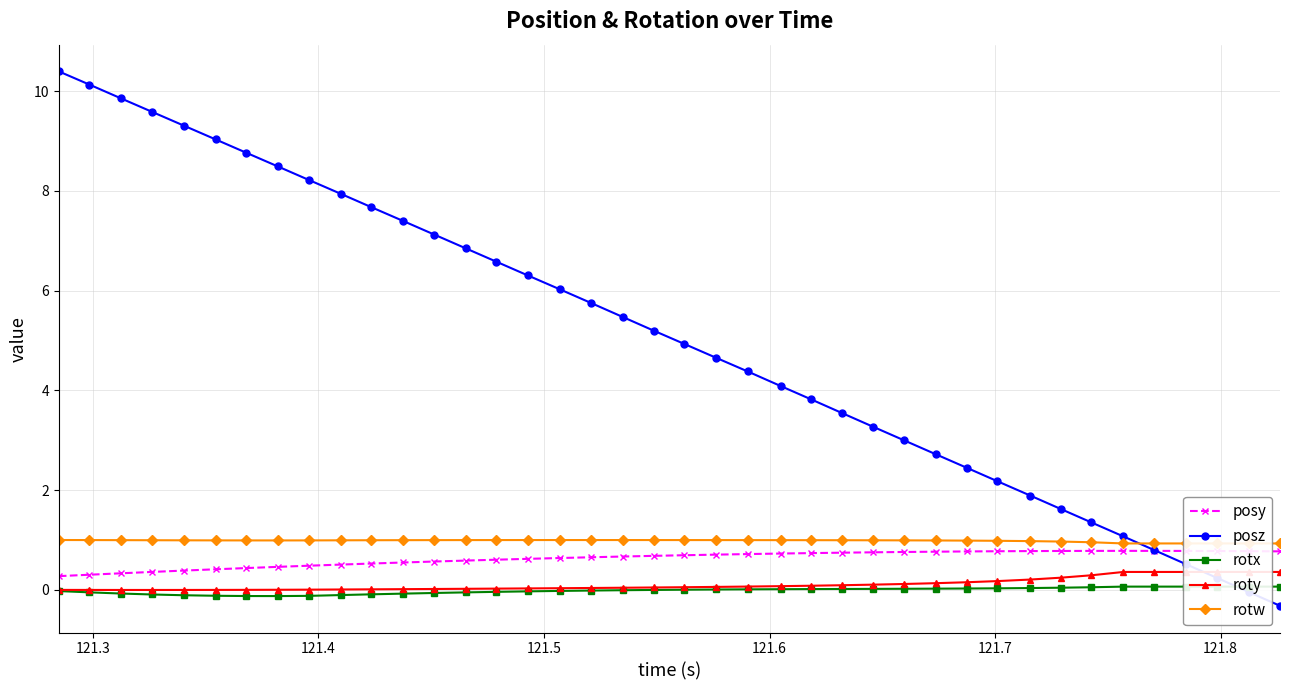

True or false: posy has more than 0 points higher than both neighbors.

True